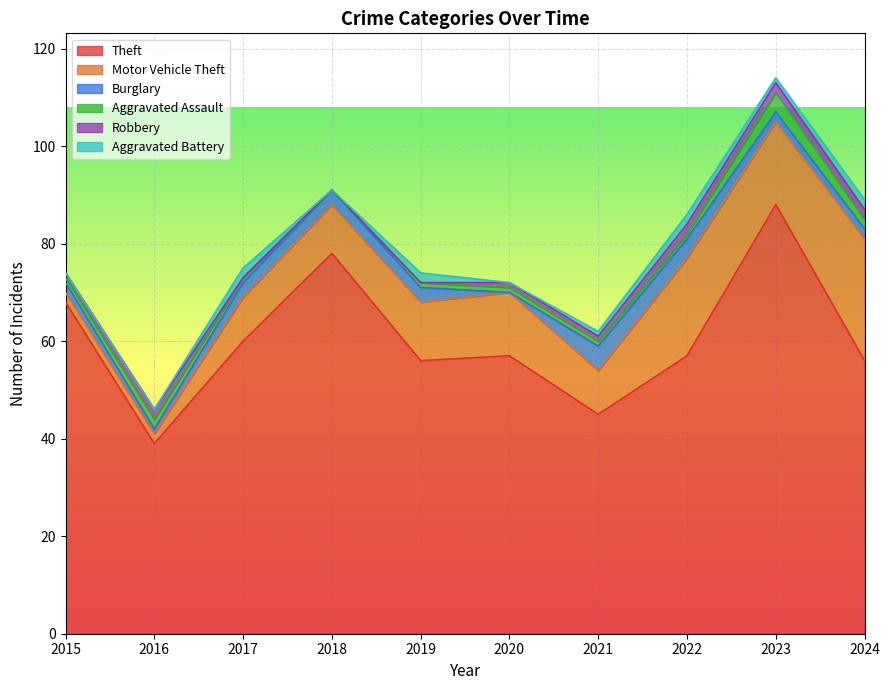

Reading right to left, list all the values displayed in this chart.

Theft: 2024=56	2023=88	2022=57	2021=45	2020=57	2019=56	2018=78	2017=60	2016=39	2015=68
Motor Vehicle Theft: 2024=25	2023=17	2022=20	2021=9	2020=13	2019=12	2018=10	2017=9	2016=2	2015=2
Burglary: 2024=2	2023=2	2022=4	2021=5	2020=0	2019=3	2018=3	2017=3	2016=1	2015=2
Aggravated Assault: 2024=2	2023=4	2022=1	2021=1	2020=1	2019=1	2018=0	2017=1	2016=2	2015=1
Robbery: 2024=2	2023=2	2022=2	2021=1	2020=1	2019=0	2018=0	2017=0	2016=2	2015=1
Aggravated Battery: 2024=2	2023=1	2022=2	2021=1	2020=0	2019=2	2018=0	2017=2	2016=0	2015=0